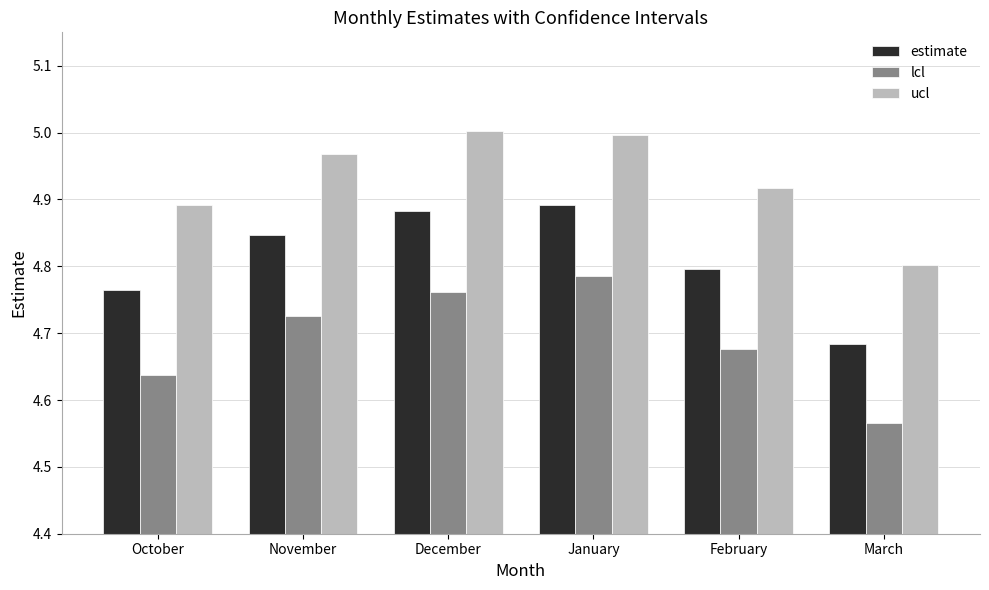

Rank the series by their average value, from highest to lowest.

ucl, estimate, lcl